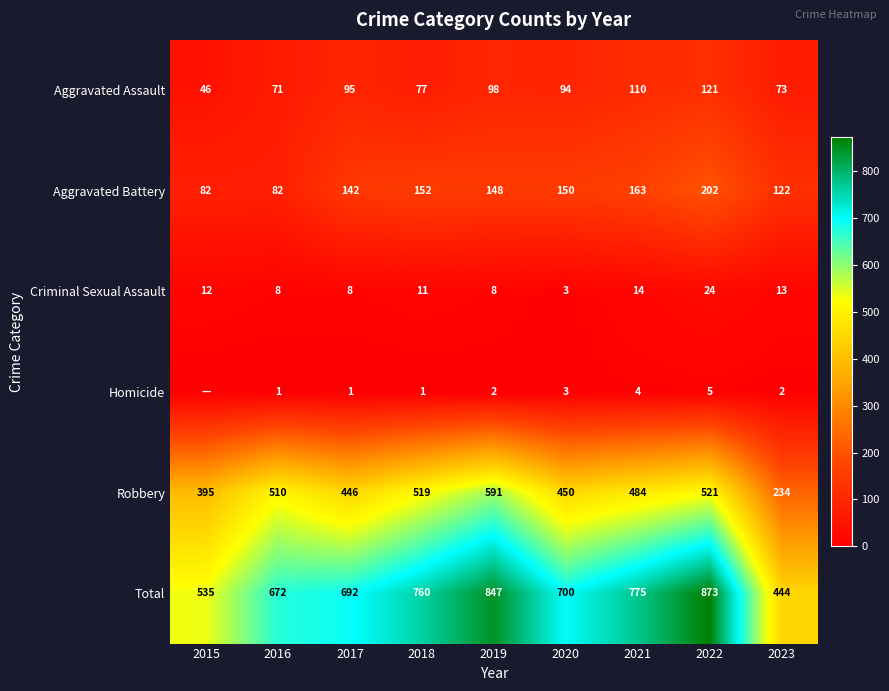

How many values in the Aggravated Assault series are below 94?

4